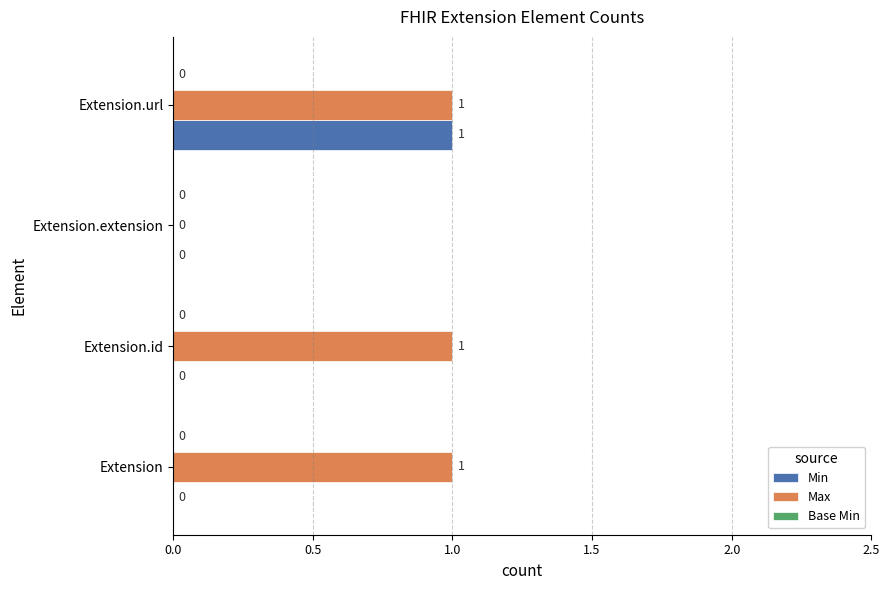

What is the sum of all Max values?

3